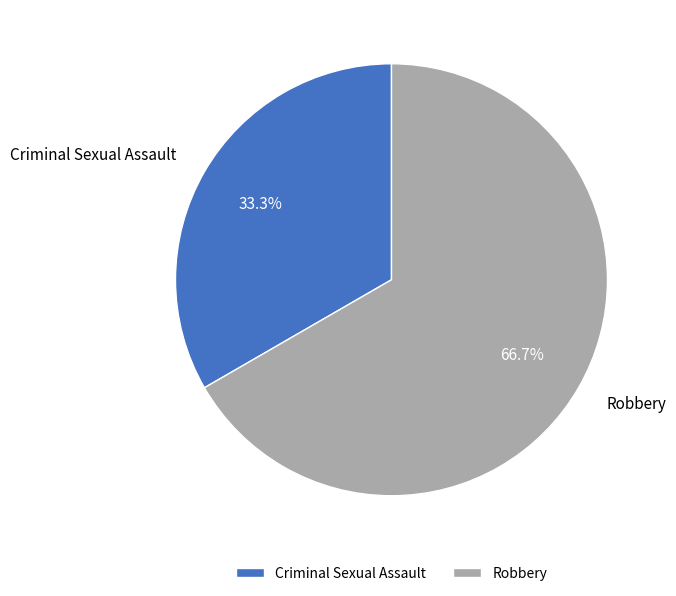

What is the largest slice in the pie chart?

Robbery